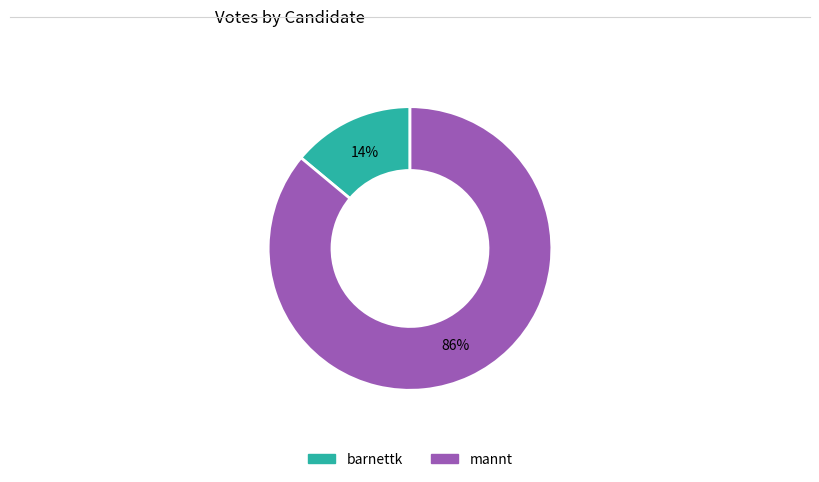

To the nearest percent, what percentage of the pie is mannt?

86%